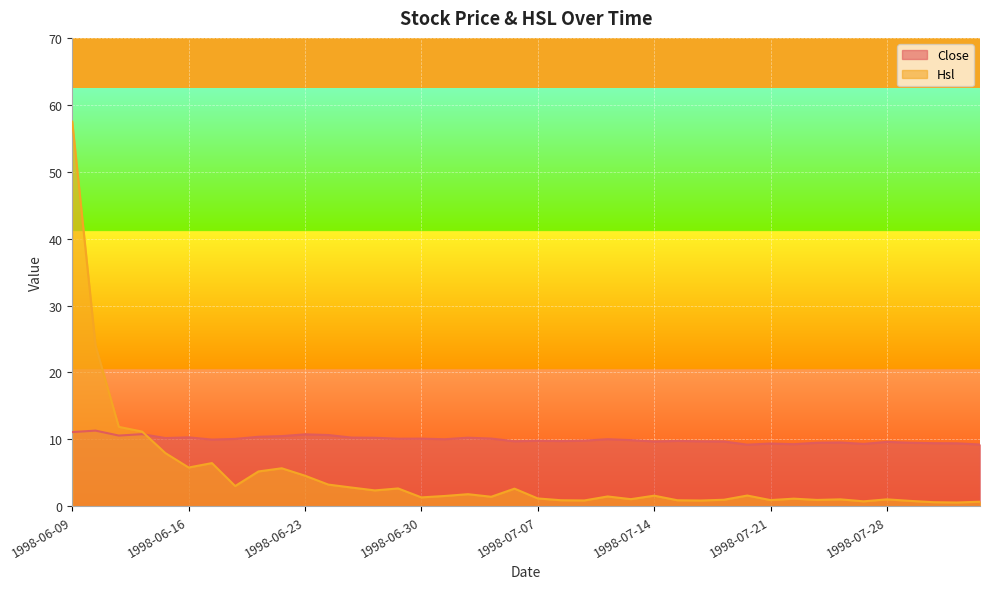

What is the label of the 13th point from the left?

1998-06-25